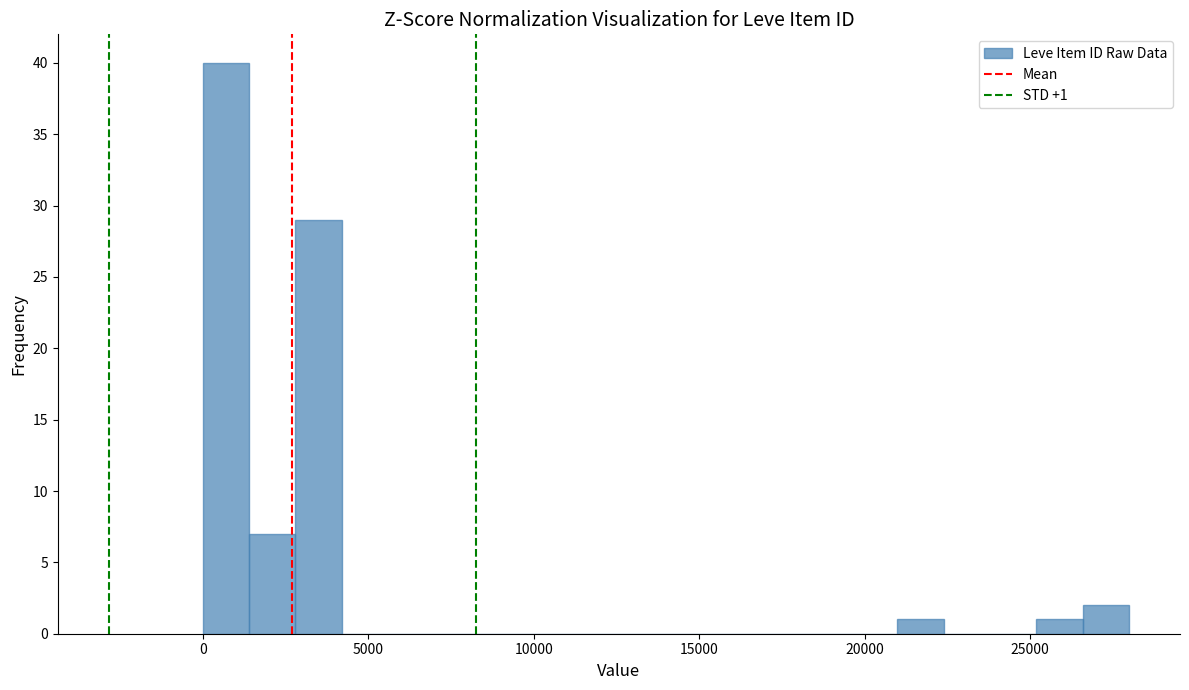

Read against the x-axis, roughly where is the centre of the tallest bar?

500